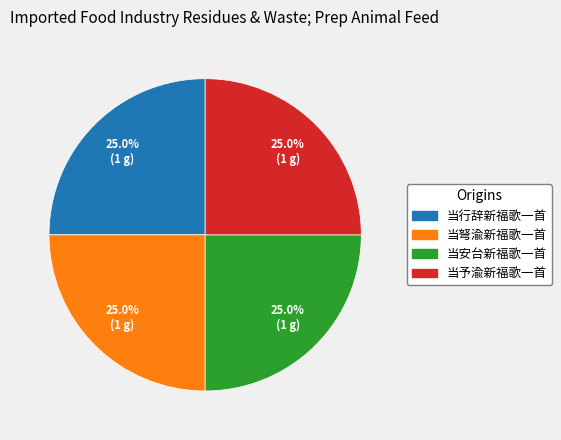

Is there any slice that represents more than half of the pie?

No